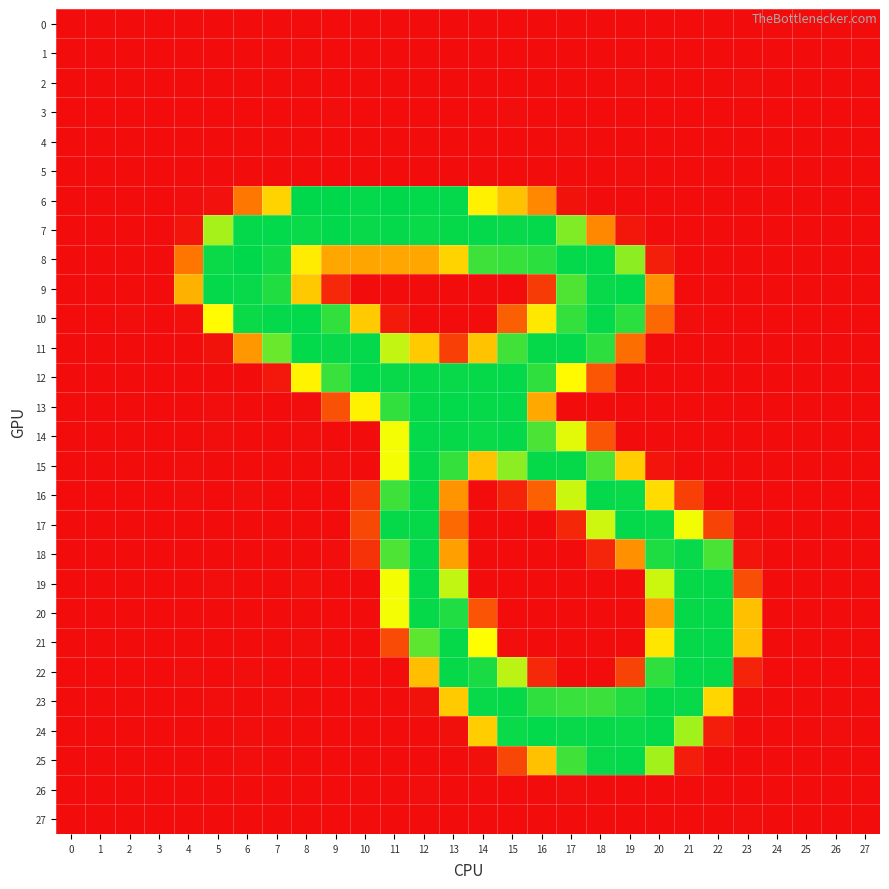

Reading right to left, transcribe all the data shown in this chart.

0: 27=-0.0	26=-0.0	25=-0.1	24=-0.1	23=0.5	22=0.3	21=0.4	20=1.0	19=-0.2	18=0.0	17=-0.1	16=-0.2	15=0.1	14=-0.6	13=0.4	12=-0.3	11=0.8	10=-1.0	9=0.1	8=0.0	7=-0.4	6=-0.2	5=0.3	4=-0.2	3=-0.0	2=-0.0	1=0.0	0=0.0
1: 27=-0.0	26=-0.0	25=-0.1	24=-0.1	23=0.4	22=0.0	21=-0.3	20=-0.1	19=-0.2	18=0.5	17=-0.4	16=-0.2	15=0.2	14=0.1	13=-0.3	12=-0.5	11=0.1	10=-0.1	9=0.4	8=0.5	7=-0.0	6=-0.7	5=-0.3	4=0.4	3=-0.0	2=-0.0	1=0.0	0=0.0
2: 27=-0.0	26=-0.0	25=-0.1	24=-0.1	23=1.1	22=0.5	21=-0.6	20=-0.6	19=1.0	18=-0.2	17=-0.2	16=-0.4	15=0.6	14=0.2	13=-0.4	12=-0.3	11=0.2	10=-1.0	9=0.5	8=0.6	7=0.3	6=0.4	5=0.7	4=0.8	3=-0.0	2=0.0	1=-0.0	0=0.0
3: 27=-0.1	26=0.1	25=-0.1	24=-0.0	23=0.1	22=0.8	21=-0.8	20=-0.2	19=0.2	18=-0.5	17=0.2	16=-1.4	15=1.6	14=-1.5	13=0.5	12=-0.3	11=0.3	10=0.1	9=1.3	8=-0.1	7=-0.2	6=0.6	5=-0.2	4=-1.3	3=0.0	2=0.1	1=-0.0	0=-0.0
4: 27=-0.0	26=0.2	25=0.0	24=0.1	23=0.9	22=-0.4	21=0.7	20=-0.4	19=-0.1	18=-0.1	17=1.7	16=-2.1	15=0.5	14=-0.7	13=-0.0	12=0.7	11=-0.6	10=1.0	9=0.5	8=-0.2	7=-0.3	6=0.2	5=-0.8	4=-0.5	3=0.1	2=0.1	1=-0.0	0=-0.0
5: 27=0.0	26=0.0	25=0.1	24=0.1	23=-0.4	22=0.0	21=0.5	20=-0.1	19=1.4	18=-1.6	17=-0.4	16=-0.1	15=-0.9	14=0.2	13=0.1	12=0.5	11=-0.1	10=1.0	9=-0.2	8=-0.8	7=-0.2	6=0.9	5=-0.2	4=-1.0	3=0.1	2=0.1	1=-0.0	0=0.0
6: 27=0.3	26=-0.2	25=0.7	24=0.6	23=-0.3	22=-0.1	21=0.1	20=-0.5	19=-0.8	18=0.1	17=4.8	16=91.0	15=129.6	14=160.6	13=253.4	12=253.6	11=255.1	10=253.4	9=255.8	8=255.0	7=140.5	6=78.8	5=3.5	4=1.1	3=-0.2	2=-0.2	1=0.5	0=-0.5
7: 27=-0.2	26=0.8	25=0.2	24=0.3	23=-1.0	22=-0.1	21=0.1	20=-0.5	19=7.9	18=91.6	17=212.1	16=253.0	15=252.5	14=253.2	13=252.9	12=251.9	11=253.1	10=252.2	9=254.1	8=251.7	7=254.0	6=253.1	5=199.0	4=5.5	3=0.6	2=-0.7	1=0.4	0=0.2
8: 27=0.0	26=-0.7	25=-0.2	24=0.0	23=0.3	22=-0.3	21=0.5	20=14.0	19=208.6	18=253.7	17=253.4	16=240.2	15=236.5	14=234.4	13=140.8	12=111.0	11=111.1	10=110.6	9=111.6	8=157.8	7=249.4	6=255.1	5=250.7	4=78.2	3=-0.5	2=-0.6	1=0.3	0=0.5
9: 27=0.1	26=0.9	25=0.1	24=0.3	23=-0.3	22=0.3	21=0.0	20=97.2	19=253.6	18=252.3	17=228.5	16=34.9	15=0.4	14=-0.4	13=0.6	12=-0.2	11=-0.4	10=0.7	9=21.2	8=134.2	7=243.6	6=252.0	5=253.2	4=118.0	3=-0.3	2=0.1	1=-0.0	0=-0.5
10: 27=-0.2	26=0.4	25=0.0	24=0.1	23=0.0	22=-0.5	21=1.1	20=68.8	19=240.2	18=253.1	17=237.3	16=154.9	15=61.3	14=0.2	13=-0.2	12=0.3	11=9.8	10=134.9	9=237.6	8=253.9	7=253.3	6=250.8	5=167.6	4=2.0	3=-0.5	2=1.0	1=0.3	0=-0.1
11: 27=0.3	26=0.7	25=0.0	24=0.5	23=0.1	22=0.9	21=0.3	20=0.2	19=72.4	18=239.9	17=253.1	16=252.9	15=232.9	14=130.1	13=38.6	12=134.7	11=190.1	10=253.2	9=252.4	8=253.5	7=219.6	6=101.3	5=4.8	4=-0.3	3=0.3	2=-0.4	1=0.8	0=-0.0
12: 27=-0.1	26=0.3	25=-0.2	24=0.3	23=0.3	22=0.0	21=-0.1	20=-0.1	19=0.1	18=55.0	17=166.9	16=238.7	15=253.1	14=253.0	13=252.4	12=252.9	11=252.1	10=253.3	9=236.0	8=162.1	7=9.3	6=-0.3	5=0.7	4=-1.4	3=-0.3	2=-0.1	1=-0.4	0=-0.0
13: 27=-0.6	26=0.4	25=0.4	24=0.6	23=0.5	22=0.0	21=0.3	20=0.2	19=0.5	18=0.1	17=-0.1	16=112.4	15=253.4	14=253.0	13=253.6	12=252.7	11=238.0	10=161.4	9=50.8	8=1.9	7=0.6	6=-1.8	5=1.6	4=-1.3	3=0.9	2=1.0	1=-0.2	0=0.2
14: 27=0.0	26=0.0	25=-0.6	24=-0.0	23=0.4	22=0.2	21=0.8	20=-1.1	19=0.6	18=54.1	17=179.4	16=229.9	15=253.1	14=251.9	13=252.8	12=253.3	11=173.6	10=0.9	9=-0.9	8=1.1	7=0.0	6=-0.9	5=1.0	4=-1.3	3=0.8	2=-0.5	1=-0.1	0=0.7
15: 27=-0.3	26=-0.4	25=0.3	24=0.3	23=-0.3	22=-0.1	21=0.3	20=6.2	19=136.8	18=228.8	17=253.0	16=252.9	15=208.1	14=130.1	13=237.2	12=252.9	11=173.6	10=-0.3	9=1.3	8=-1.2	7=0.2	6=-0.5	5=-1.2	4=1.3	3=-0.4	2=0.1	1=0.2	0=-0.8
16: 27=-0.4	26=0.7	25=0.1	24=0.3	23=-1.0	22=-0.8	21=38.8	20=146.5	19=251.6	18=253.2	17=187.5	16=62.6	15=17.4	14=0.4	13=98.2	12=252.5	11=234.1	10=33.7	9=0.4	8=-0.3	7=-0.4	6=1.1	5=-0.8	4=1.2	3=0.2	2=0.6	1=-0.1	0=-0.5
17: 27=0.0	26=-0.4	25=0.2	24=-0.7	23=1.2	22=40.5	21=173.8	20=252.0	19=253.0	18=186.5	17=20.2	16=-0.3	15=1.0	14=-0.6	13=67.9	12=252.9	11=252.7	10=44.4	9=-1.3	8=1.0	7=0.7	6=-1.1	5=1.0	4=-1.5	3=-0.8	2=-0.2	1=0.2	0=0.0
18: 27=0.1	26=0.2	25=0.7	24=0.1	23=5.8	22=230.5	21=252.4	20=245.0	19=97.4	18=18.2	17=-0.5	16=-0.3	15=0.6	14=0.5	13=106.8	12=253.3	11=228.6	10=28.9	9=1.8	8=-1.1	7=0.4	6=0.7	5=-0.4	4=0.8	3=0.1	2=0.0	1=-0.5	0=0.5
19: 27=-0.3	26=0.1	25=0.2	24=-0.5	23=48.7	22=253.0	21=252.7	20=186.8	19=-0.5	18=-0.3	17=-0.2	16=0.2	15=0.3	14=-0.4	13=190.7	12=253.4	11=173.2	10=0.8	9=-1.9	8=2.2	7=-0.7	6=-0.4	5=1.6	4=-1.1	3=-0.5	2=-0.5	1=0.1	0=-0.7
20: 27=-1.1	26=-0.2	25=-1.3	24=0.2	23=128.5	22=252.9	21=252.7	20=106.8	19=-0.7	18=0.4	17=0.3	16=-0.6	15=-0.8	14=53.7	13=244.3	12=252.5	11=173.5	10=0.4	9=0.1	8=-0.4	7=0.5	6=0.1	5=-0.3	4=0.1	3=0.0	2=0.4	1=0.0	0=-0.4
21: 27=0.6	26=-0.4	25=0.5	24=0.6	23=129.0	22=253.1	21=252.9	20=153.7	19=0.9	18=-0.5	17=-0.3	16=-0.5	15=1.0	14=169.9	13=252.8	12=223.9	11=46.5	10=-0.3	9=-0.5	8=1.4	7=-0.5	6=-0.2	5=0.8	4=-0.2	3=0.2	2=-0.7	1=0.9	0=-0.1
22: 27=-0.1	26=0.9	25=0.3	24=-0.9	23=17.2	22=252.6	21=253.7	20=238.9	19=40.8	18=0.5	17=-0.0	16=21.5	15=192.5	14=246.3	13=253.0	12=127.5	11=0.0	10=0.5	9=0.4	8=-1.1	7=-0.0	6=1.1	5=-0.6	4=1.5	3=-0.3	2=-0.1	1=-0.0	0=-0.4
23: 27=-0.2	26=-0.3	25=0.1	24=0.6	23=1.2	22=143.0	21=252.3	20=252.6	19=243.4	18=234.8	17=235.9	16=238.6	15=252.8	14=252.0	13=135.4	12=4.9	11=-0.1	10=0.2	9=0.0	8=0.8	7=1.4	6=-2.3	5=1.1	4=-1.1	3=-0.5	2=-1.0	1=-0.1	0=0.1
24: 27=-0.1	26=1.0	25=-0.0	24=0.6	23=-0.2	22=12.2	21=201.1	20=253.3	19=252.0	18=253.0	17=252.3	16=253.6	15=252.0	14=137.0	13=2.7	12=-1.6	11=1.0	10=0.1	9=0.2	8=-0.7	7=-1.3	6=1.2	5=-0.8	4=0.8	3=-0.2	2=0.7	1=-0.3	0=0.7
25: 27=-0.1	26=-0.5	25=-0.9	24=-0.3	23=0.3	22=0.1	21=12.1	20=200.3	19=253.4	18=252.5	17=233.4	16=128.9	15=42.6	14=2.5	13=-0.0	12=0.2	11=-0.3	10=0.2	9=-0.2	8=0.2	7=0.0	6=1.0	5=-0.0	4=-0.4	3=0.0	2=-0.4	1=0.7	0=0.3
26: 27=-0.0	26=0.1	25=0.1	24=0.1	23=-0.6	22=-0.3	21=0.4	20=-0.3	19=-0.2	18=-0.0	17=1.5	16=-1.5	15=0.2	14=-0.5	13=0.2	12=1.3	11=-0.4	10=0.5	9=0.3	8=-0.5	7=-0.5	6=0.8	5=0.3	4=-0.8	3=0.0	2=0.1	1=-0.0	0=-0.0
27: 27=0.0	26=-0.1	25=-0.1	24=-0.1	23=1.0	22=-0.0	21=0.3	20=0.5	19=-0.7	18=-0.2	17=-1.0	16=0.7	15=0.0	14=0.6	13=-0.8	12=0.3	11=0.4	10=-0.6	9=-0.1	8=0.1	7=0.3	6=-0.3	5=0.2	4=0.2	3=-0.0	2=-0.1	1=0.0	0=0.0